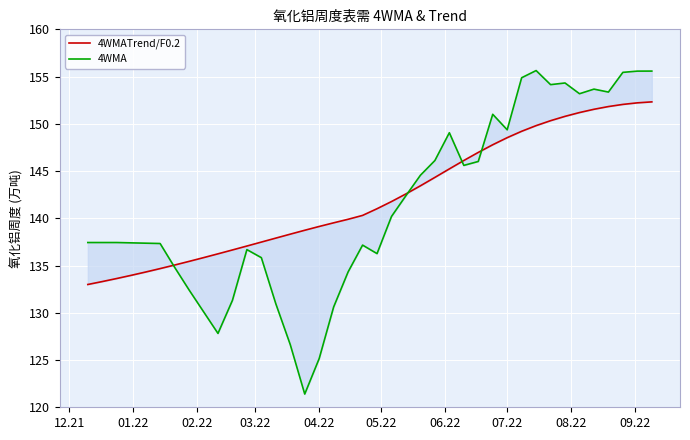

Is the value of 4WMA at 34 greater than the value of 4WMATrend/F0.2 at 22?

Yes